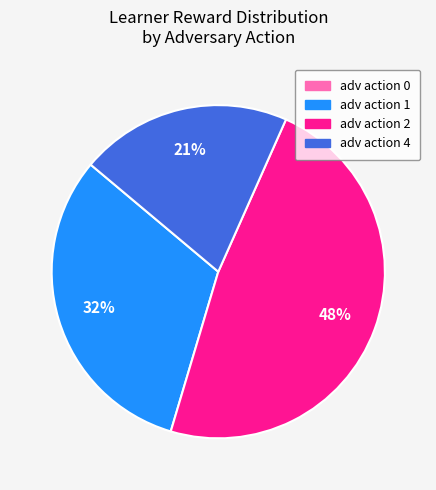

Is there any slice that represents more than half of the pie?

No